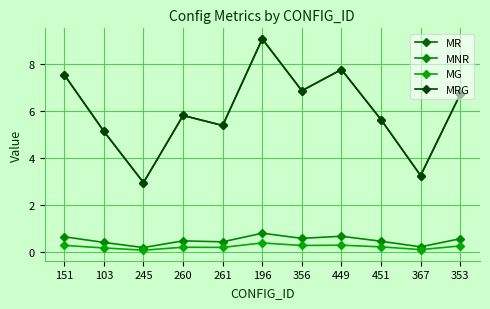

Does the chart have visible grid lines?

Yes